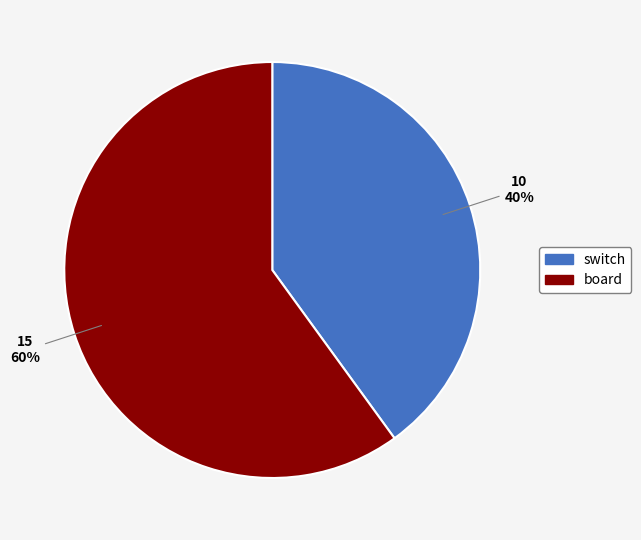

Rank the categories by value from highest to lowest.

board, switch